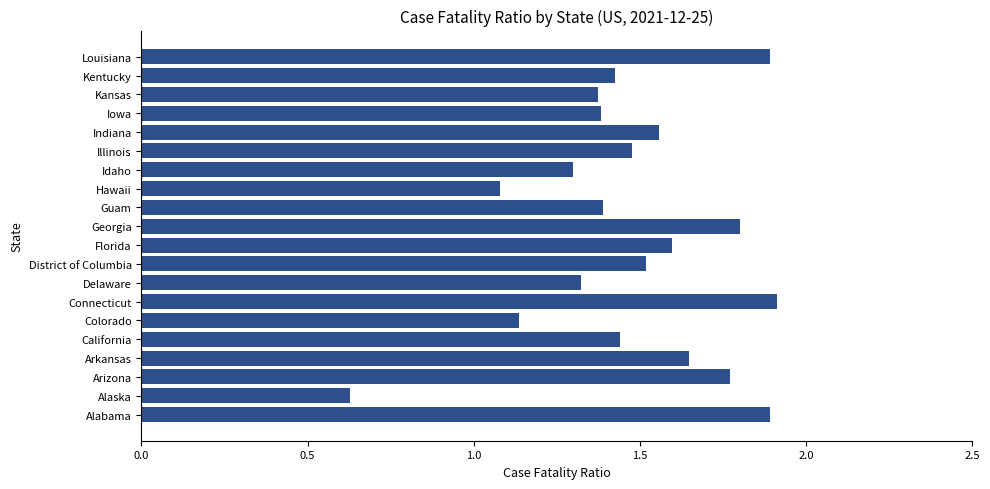

Is it true that the value at Louisiana is 1.9?

True